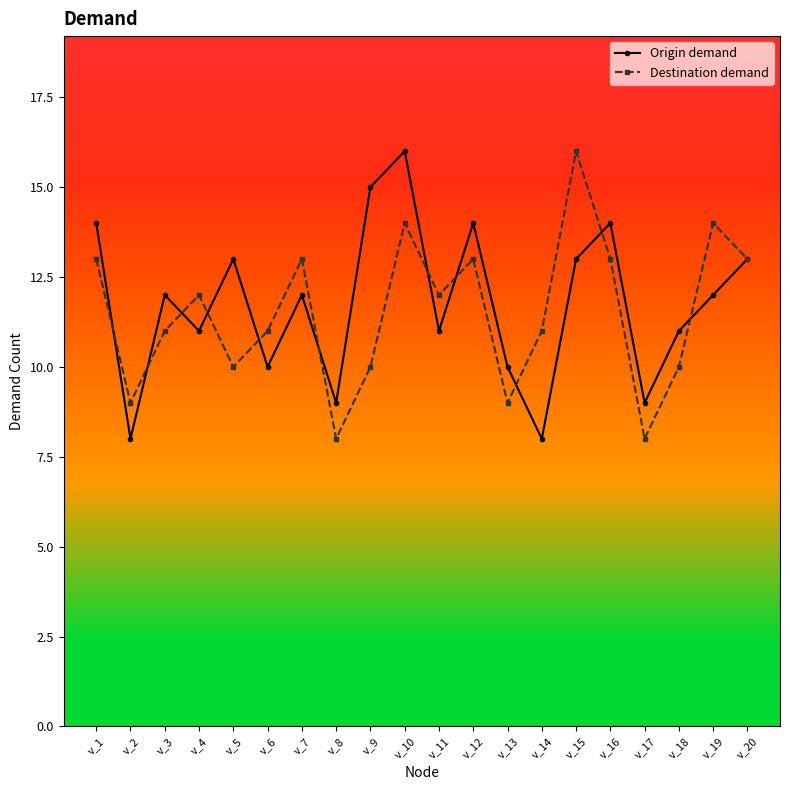

What is the maximum value for Destination demand?

16